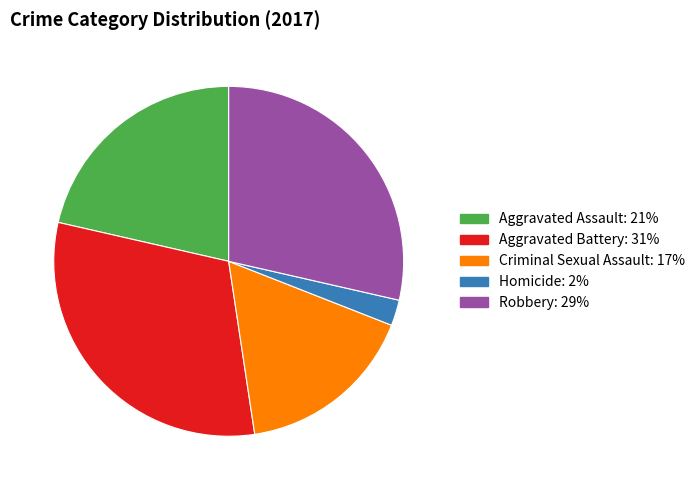

How many slices are in this pie chart?

5